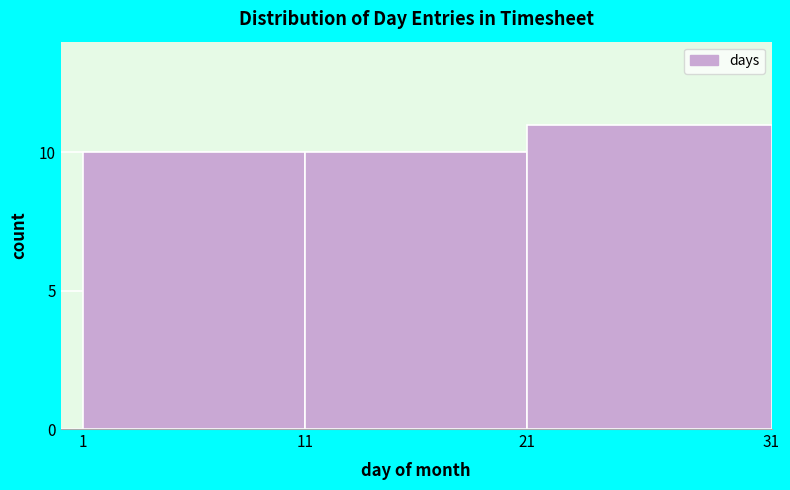

Reading left to right, what are all the values shown in this chart?

10	10	11